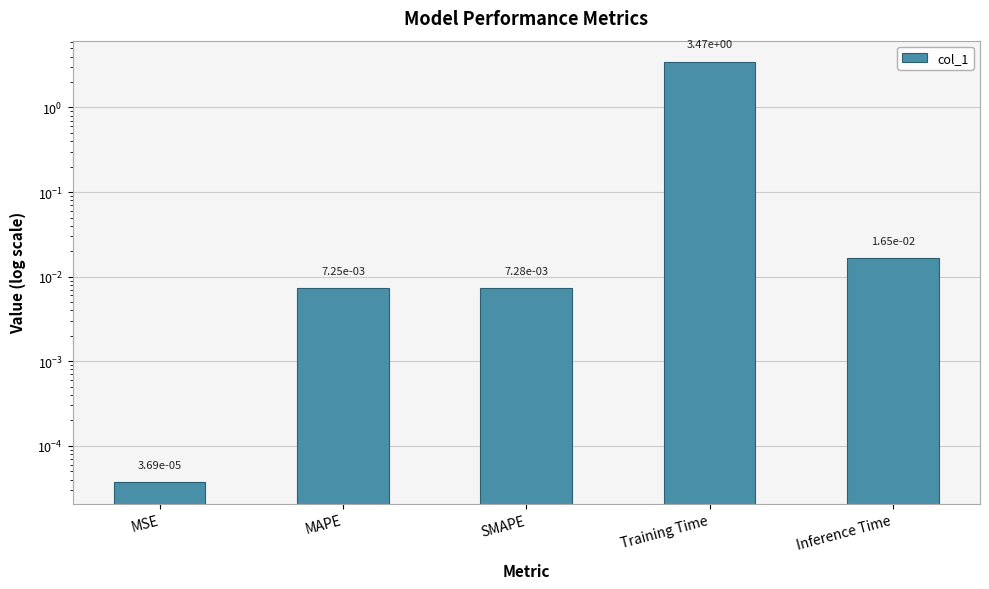

Where is the data nearest to the value 1?

Inference Time